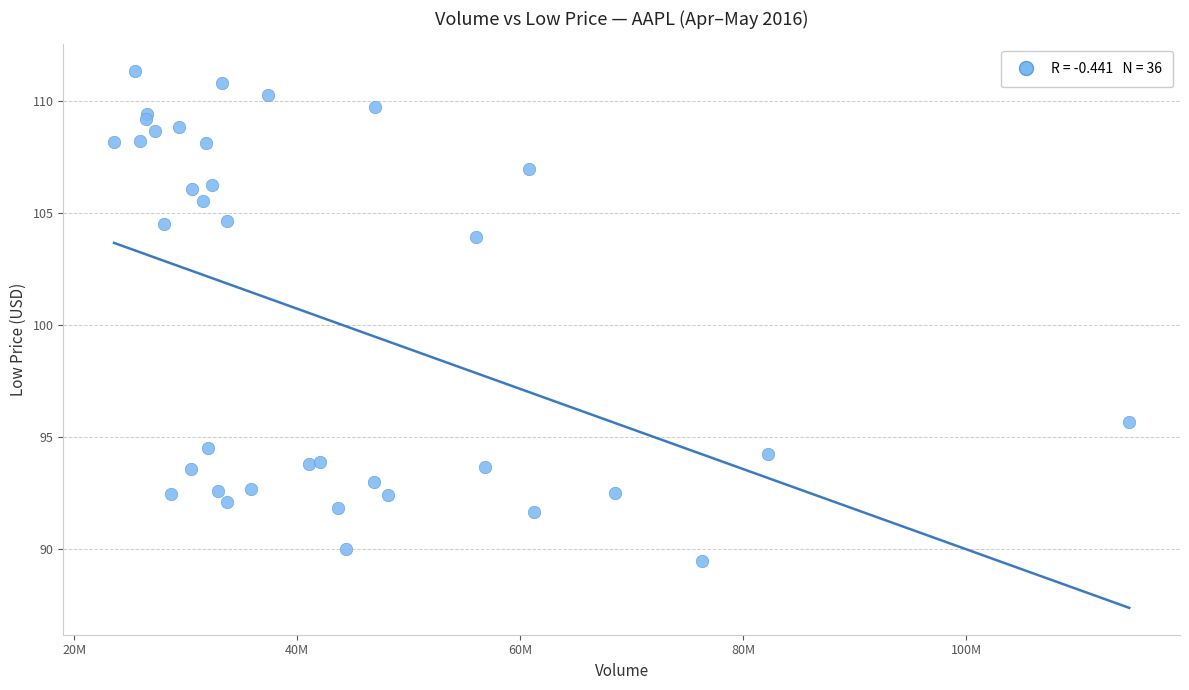

What Y value in the scatter plot is closest to 100?

103.9